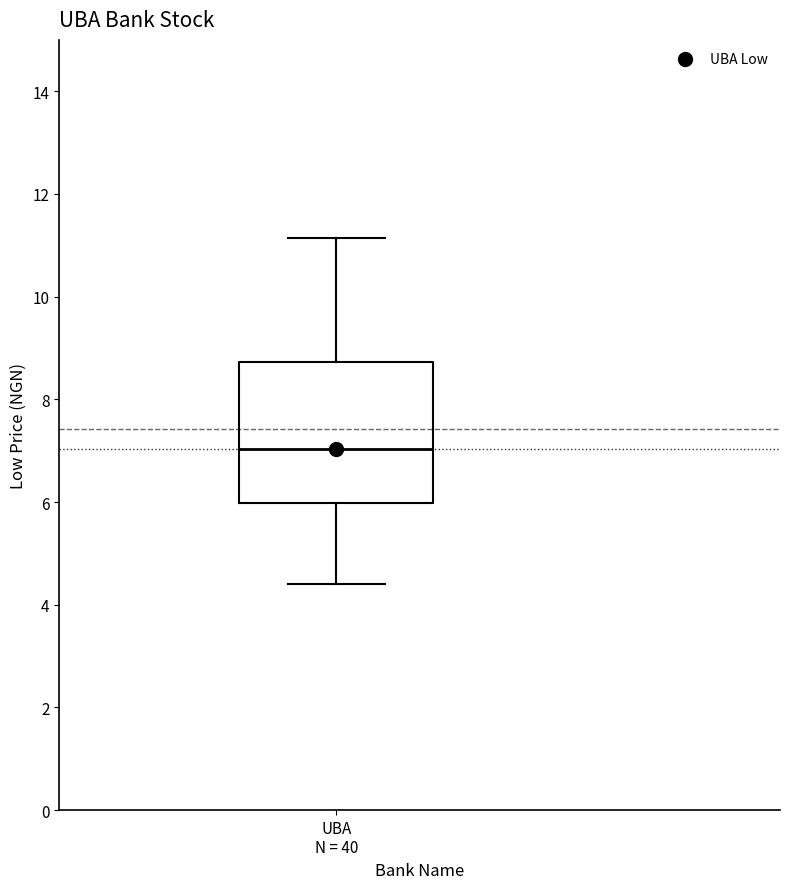

Where does the lower whisker of the box for UBA N = 40 end on the y-axis? The values are not printed on the chart, so give them approximately, as read against the axis.

4.4